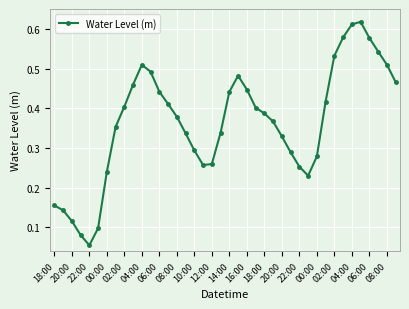

How many points are lower than both their immediate neighbors (excluding endpoints)?

3